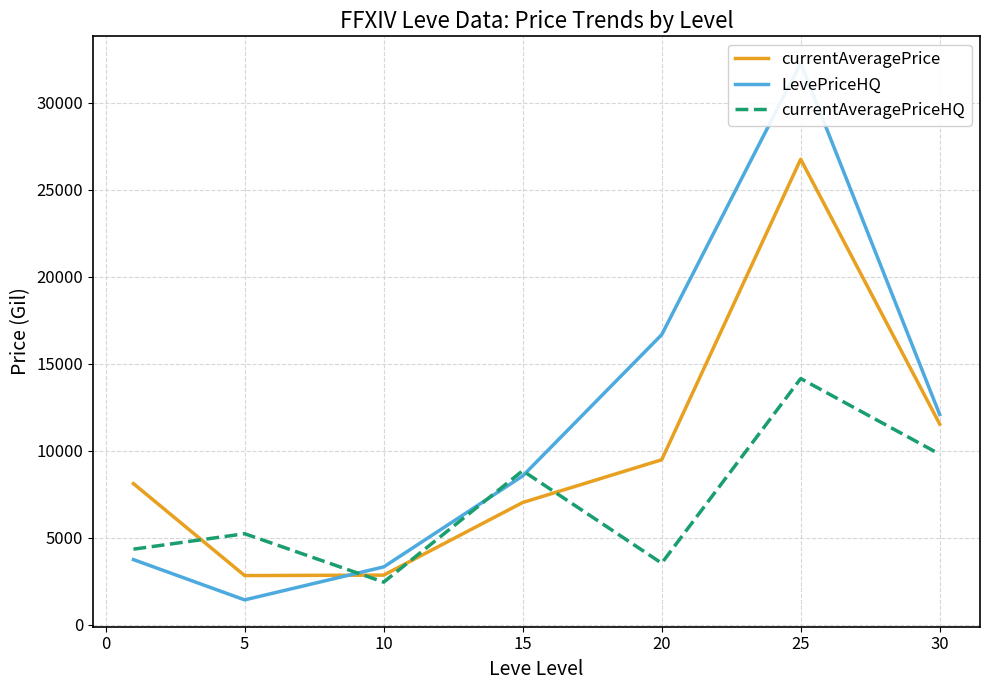

What is the value of the currentAveragePrice point at the 4th from the left?

7031.8